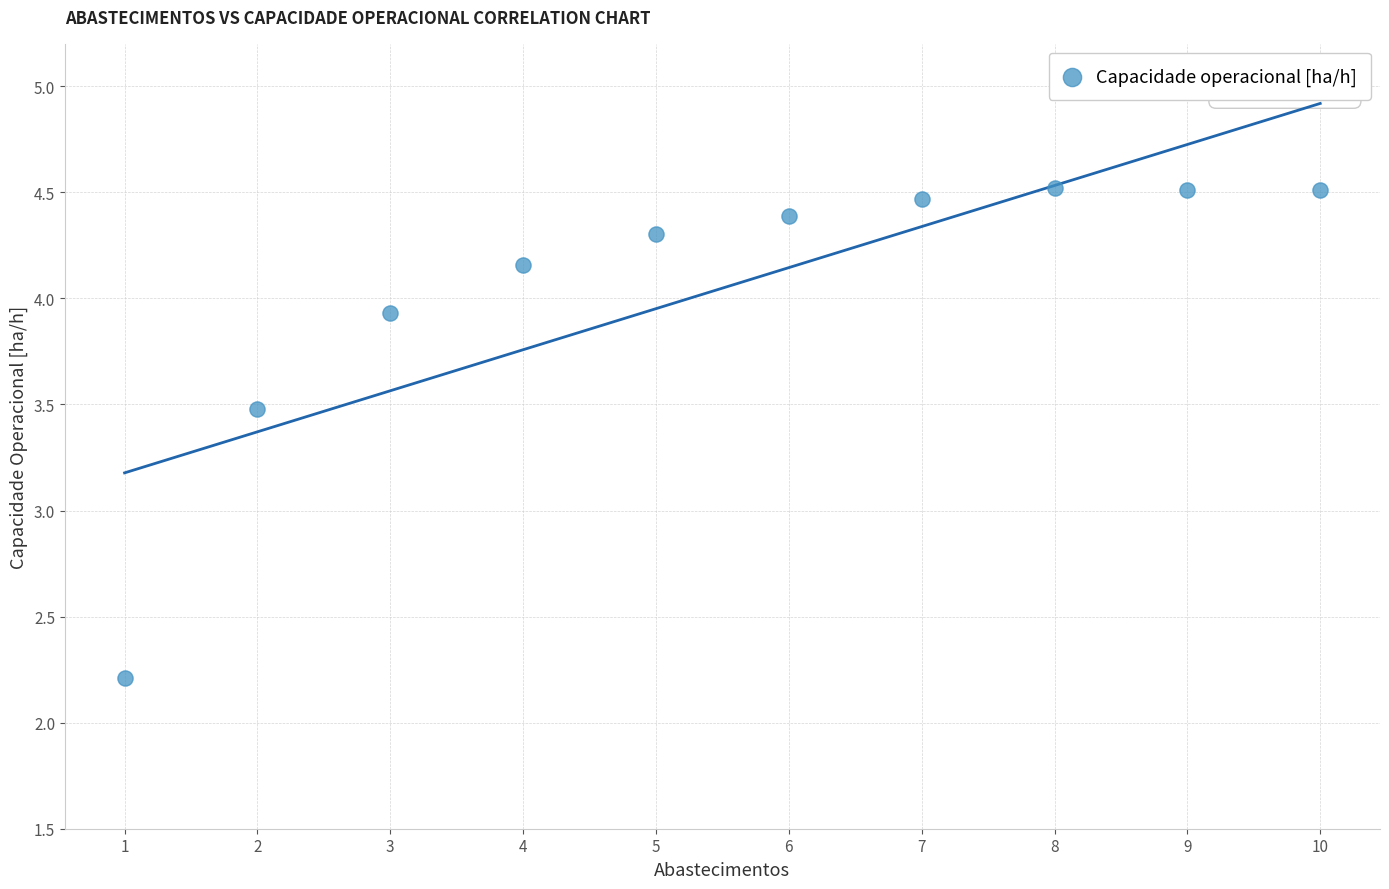

What Y value in the scatter plot is closest to 3?

3.5